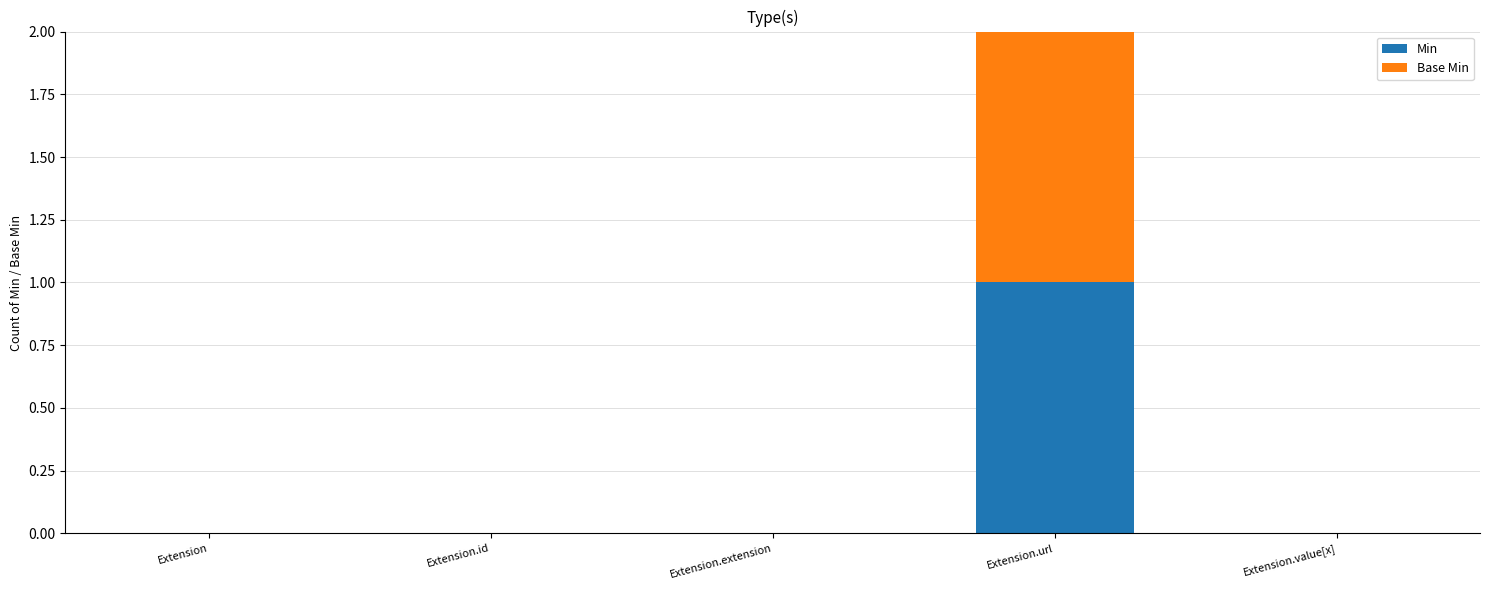

The Min series shows 0 at Extension.extension. True or false?

True